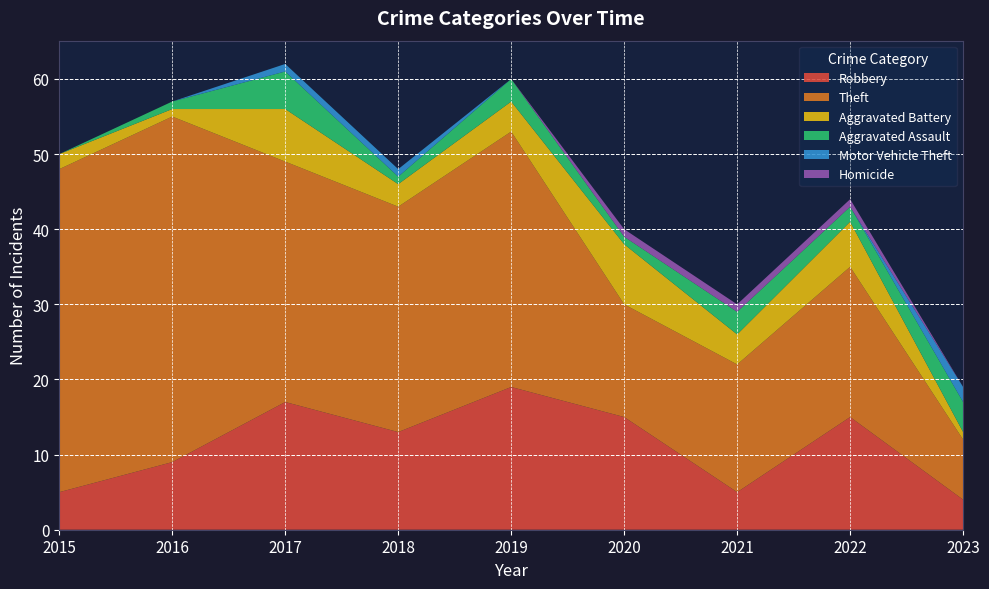

Reading left to right, list all the values displayed in this chart.

Robbery: 5	9	17	13	19	15	5	15	4
Theft: 43	46	32	30	34	15	17	20	8
Aggravated Battery: 2	1	7	3	4	8	4	6	1
Aggravated Assault: 0	1	5	1	3	1	3	2	4
Motor Vehicle Theft: 0	0	1	1	0	0	0	0	2
Homicide: 0	0	0	0	0	1	1	1	0